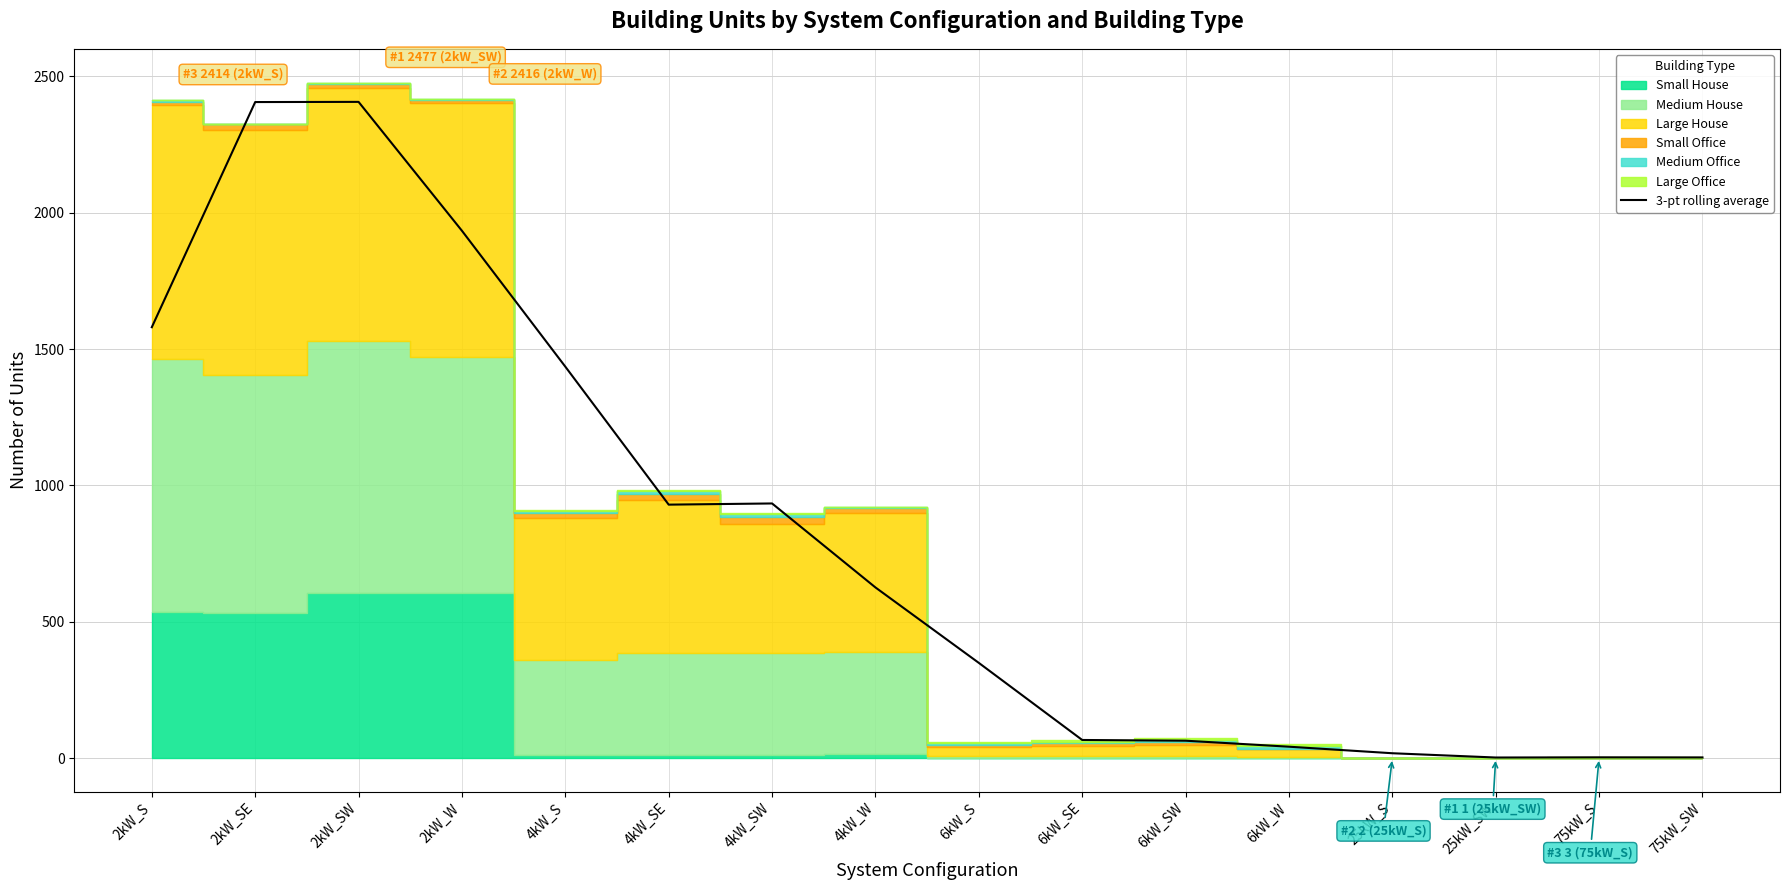

What is the average value?

799.7